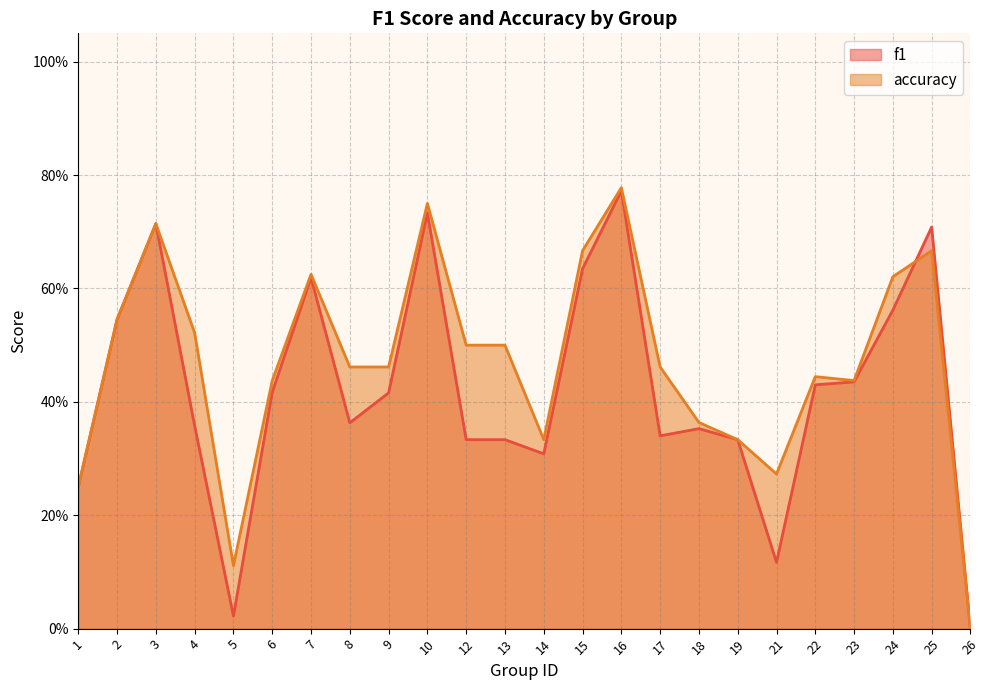

What is the sum of all accuracy values?

11.3